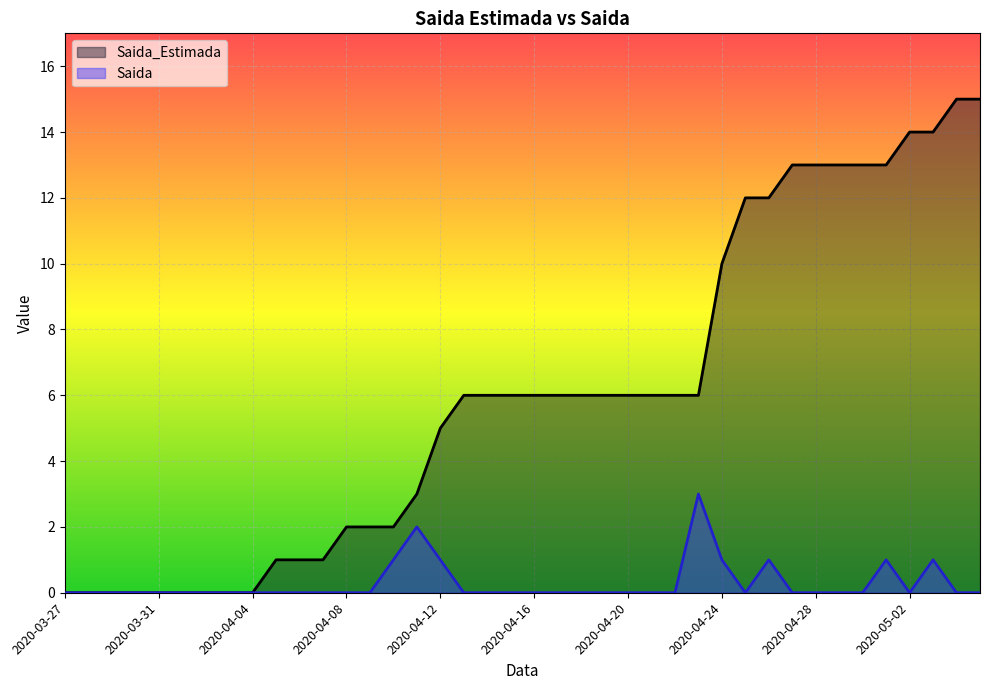

What is the difference between the maximum and minimum values in the Saida series?

3